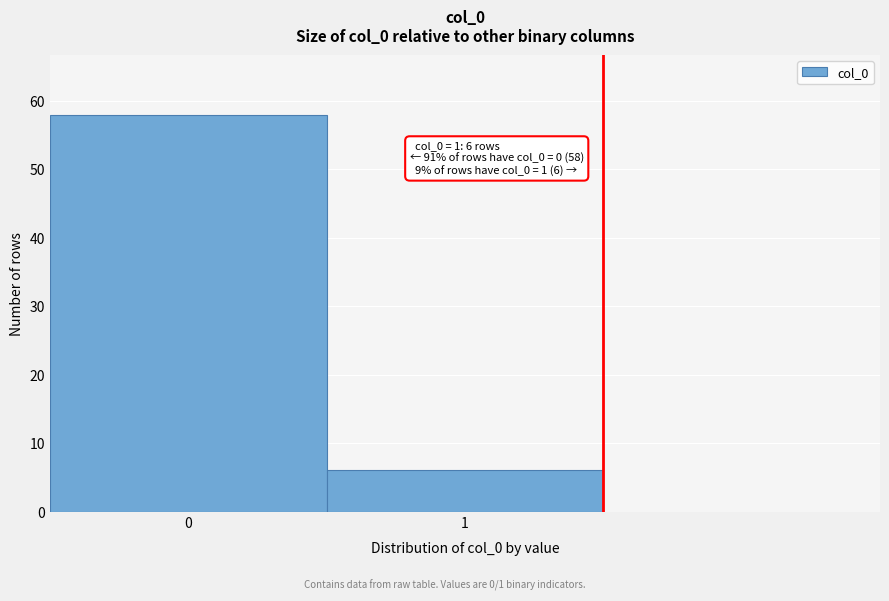

Reading left to right, what are all the values shown in this chart?

58	6